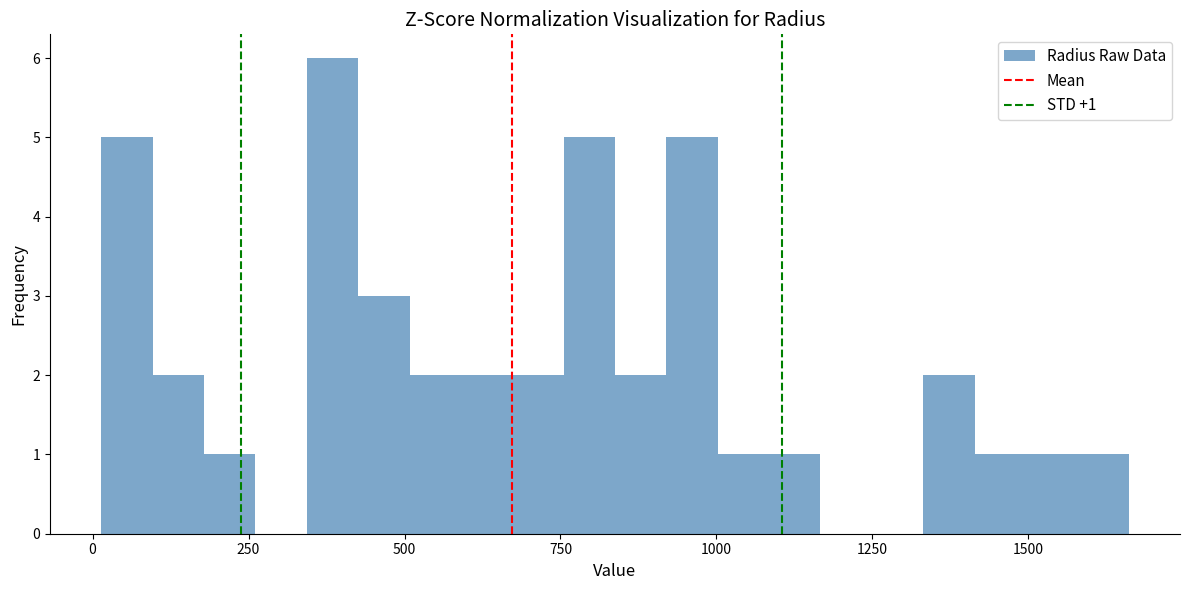

Read against the x-axis, roughly where is the centre of the tallest bar?

400